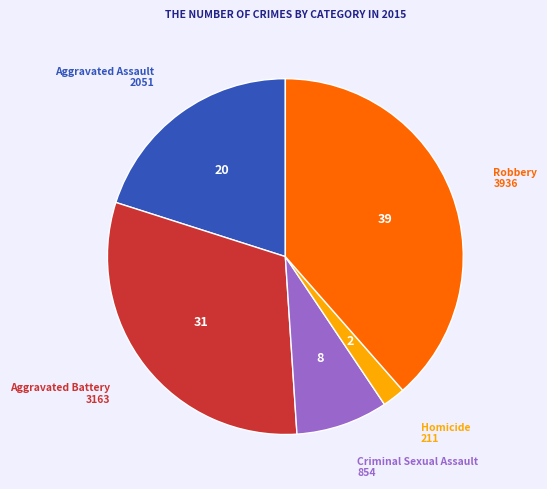

Combined, do Homicide and Aggravated Battery account for over 50%?

No